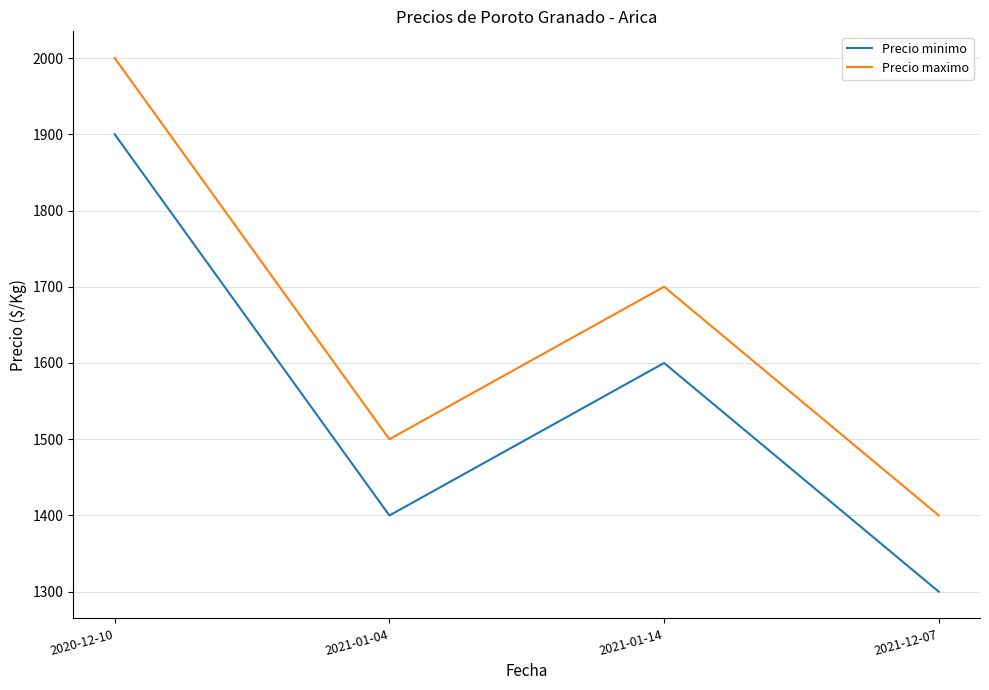

Is it true that Precio minimo equals 1300 at 2021-12-07?

True